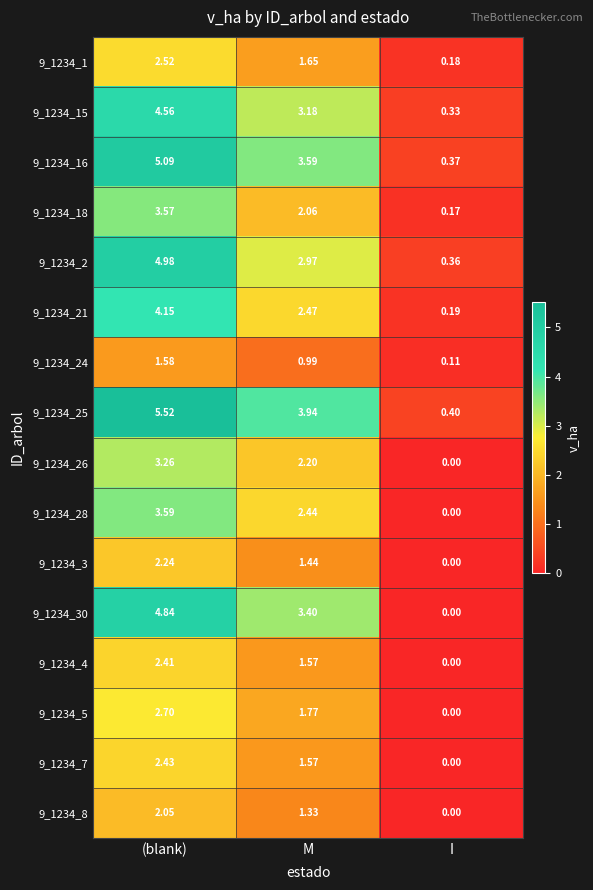

List the series in order of their peak value, highest first.

9_1234_25, 9_1234_16, 9_1234_2, 9_1234_30, 9_1234_15, 9_1234_21, 9_1234_28, 9_1234_18, 9_1234_26, 9_1234_5, 9_1234_1, 9_1234_7, 9_1234_4, 9_1234_3, 9_1234_8, 9_1234_24